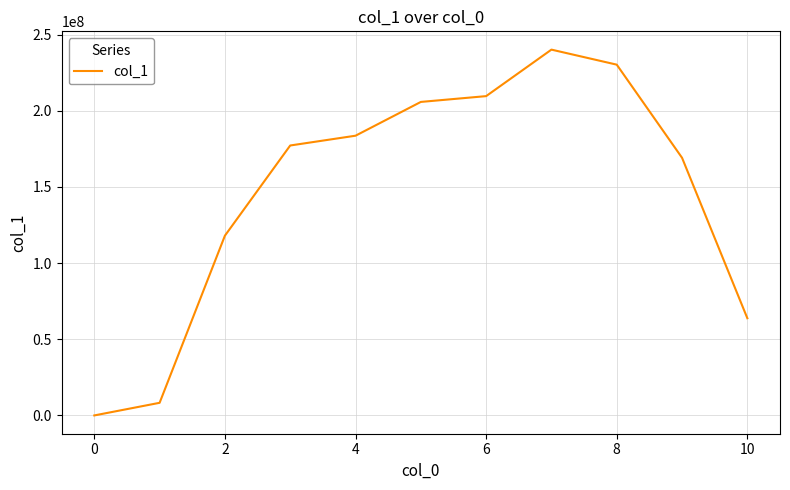

What is the difference between the maximum and minimum values?

240136197